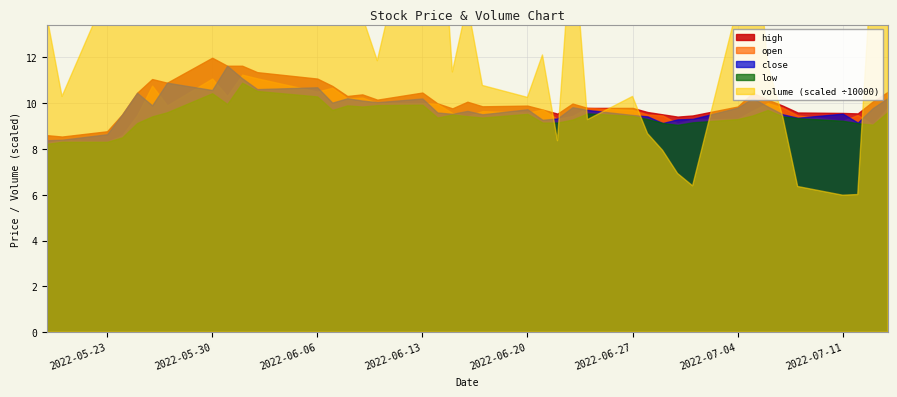

Which series has the widest spread of values?

volume